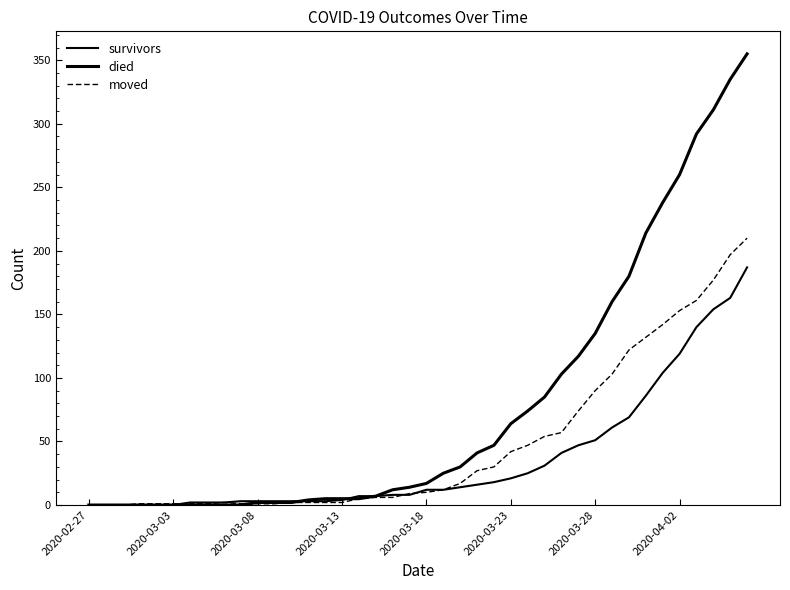

After their last crossing, which series has the higher values: moved or died?

died